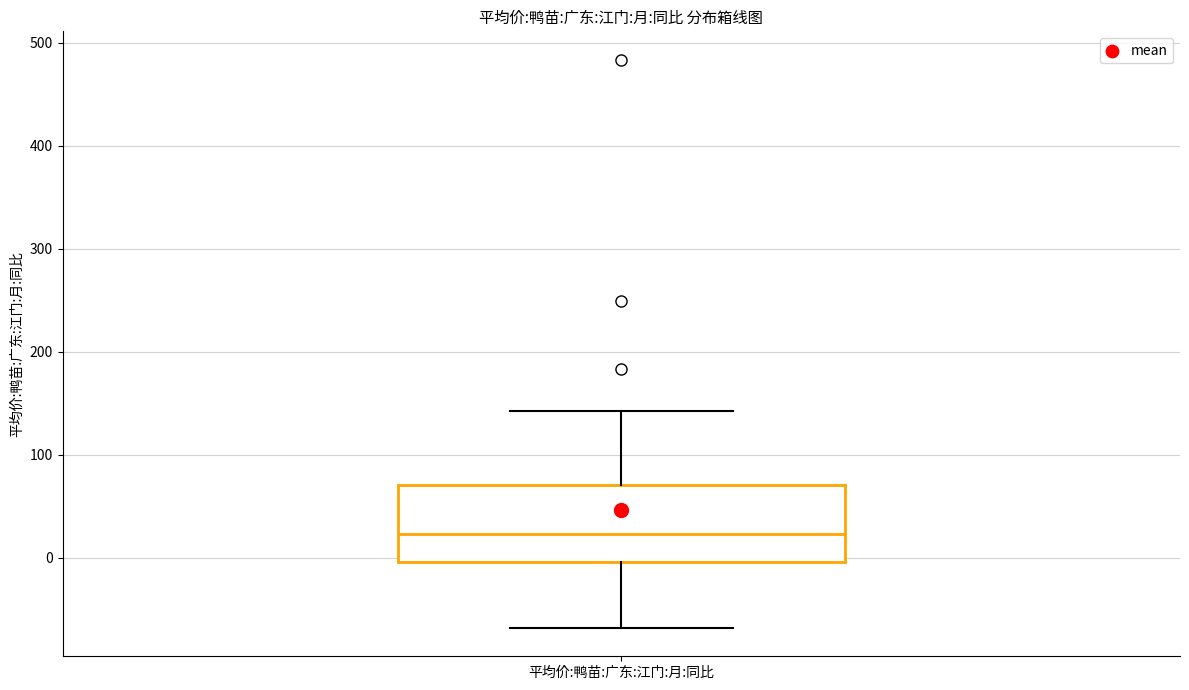

Where does the upper whisker of the box for 平均价:鸭苗:广东:江门:月:同比 end on the y-axis? The values are not printed on the chart, so give them approximately, as read against the axis.

140